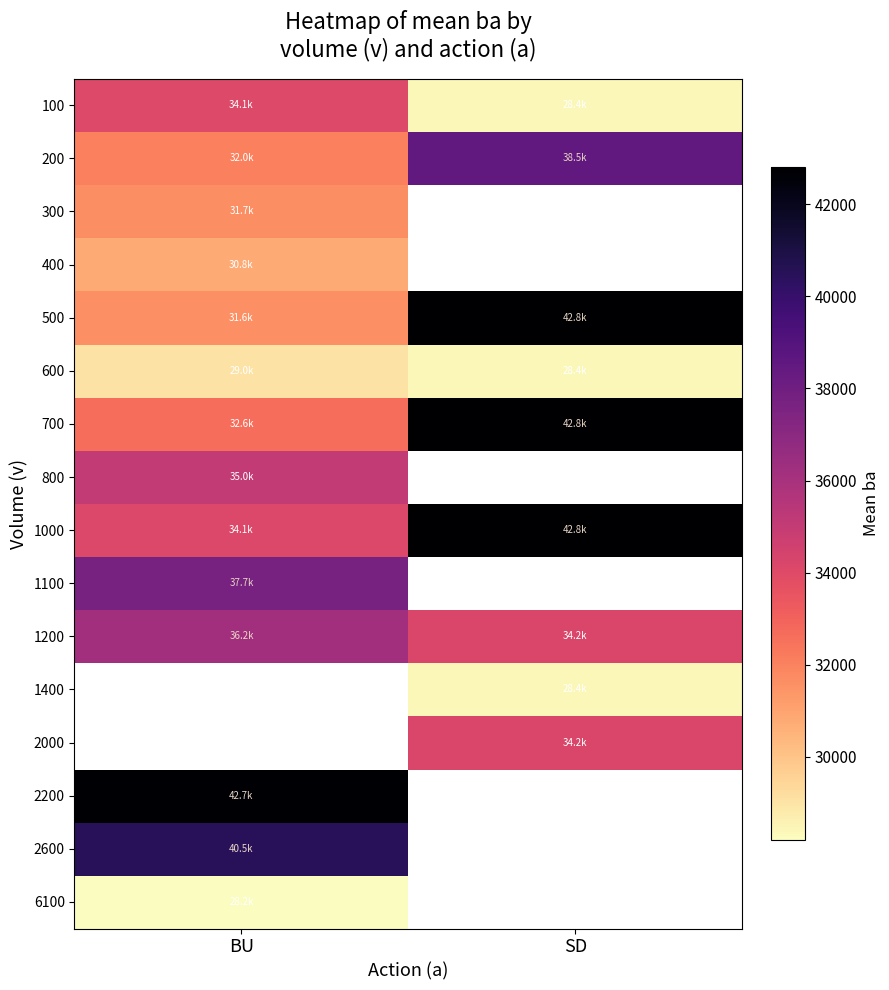

True or false: 100 has a value of 28400.0 at SD.

True